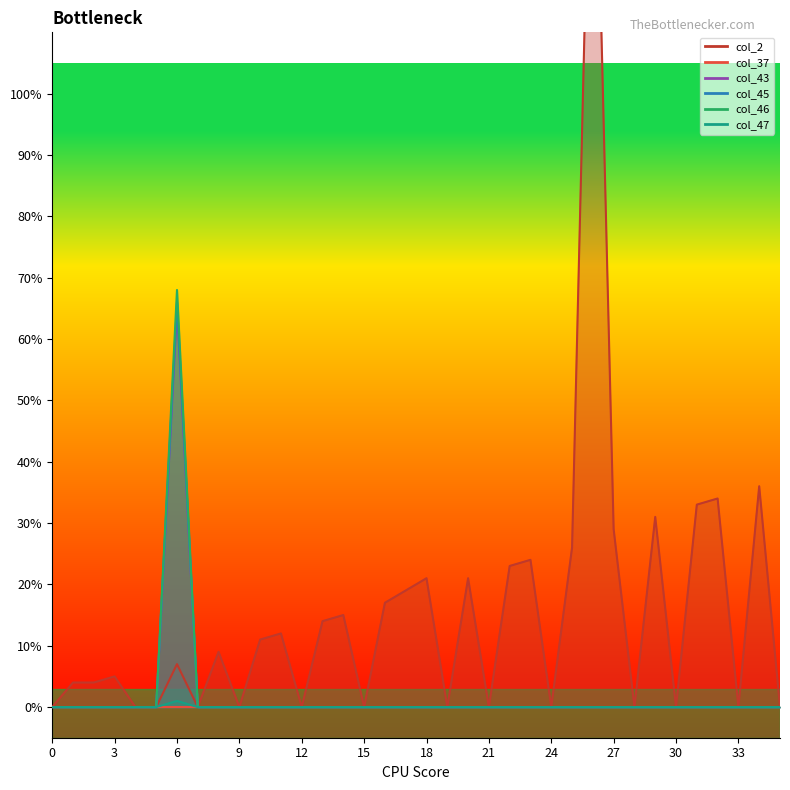

Is it true that col_43 equals 0 at 3?

True